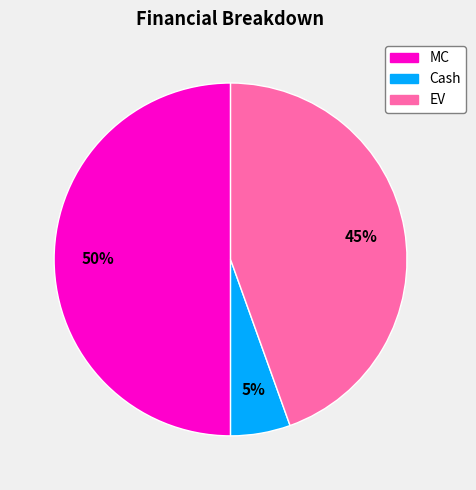

What is the ratio of the value at Cash to the value at EV?

0.1